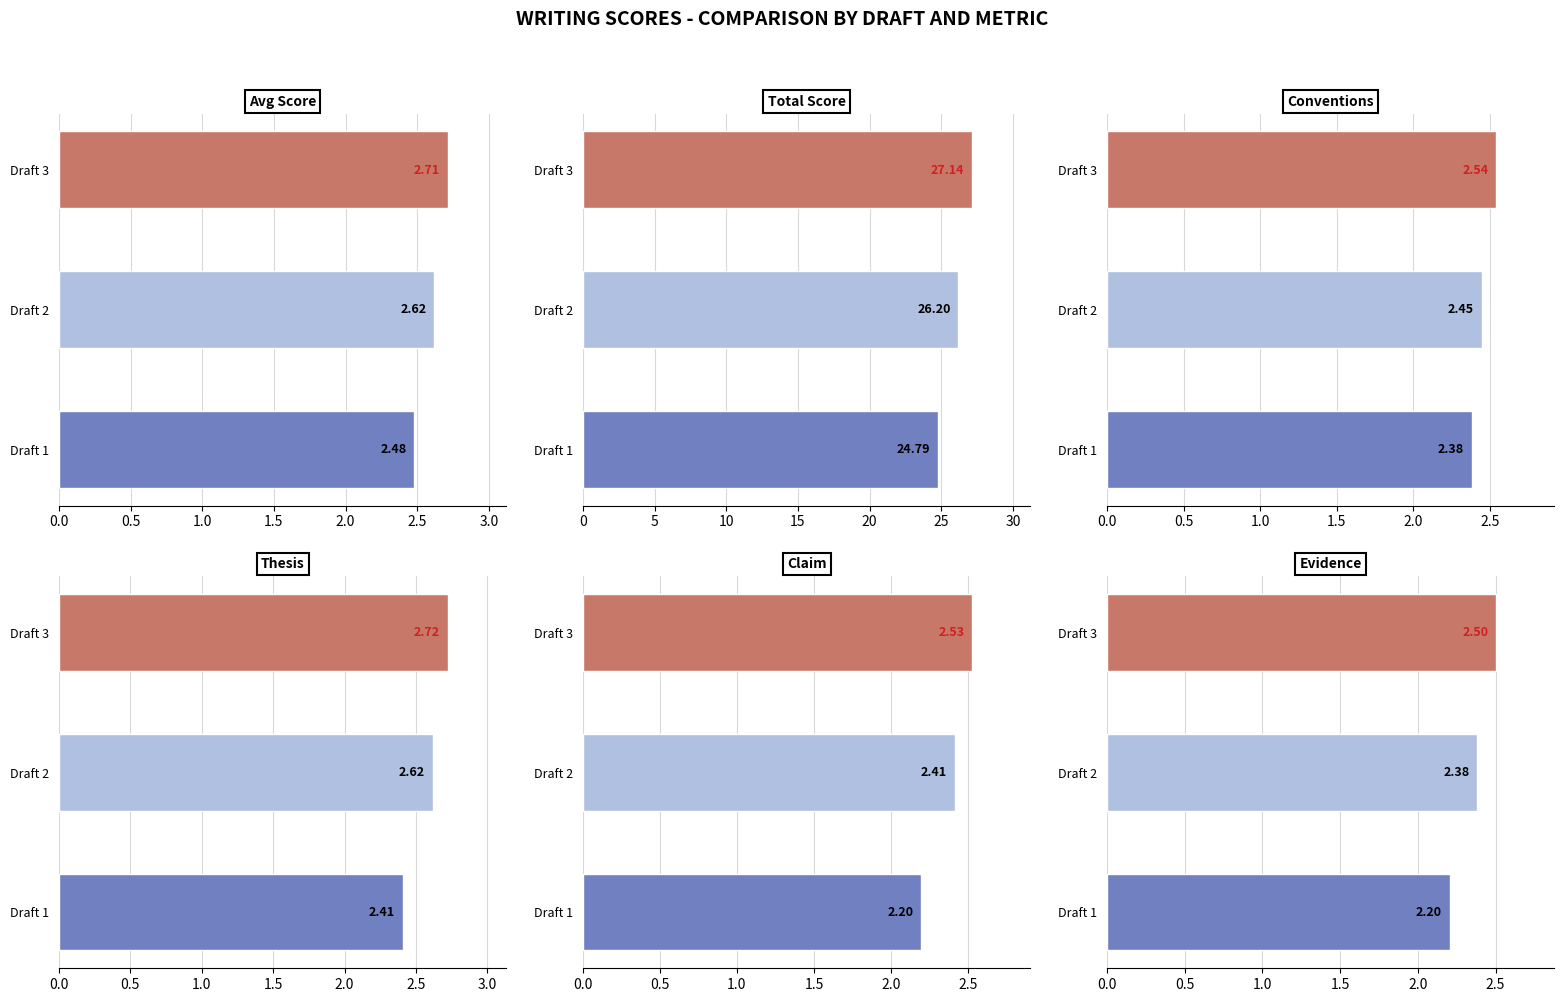

List the series in order of their peak value, highest first.

Total Score, Thesis, Avg Score, Conventions, Claim, Evidence